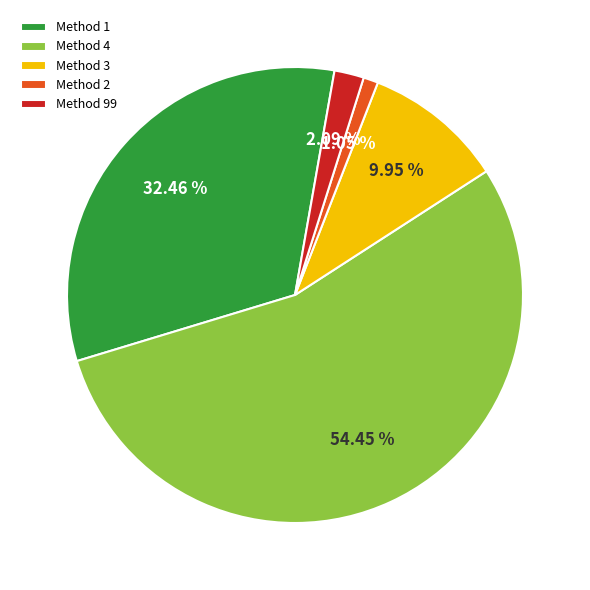

Combined, do Method 4 and Method 3 account for over 50%?

Yes